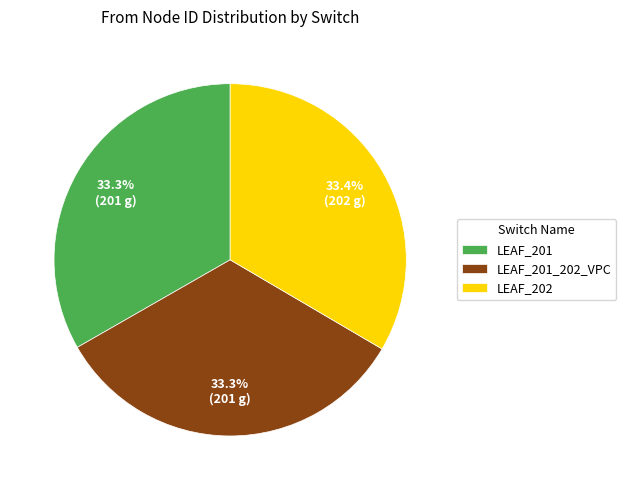

Is the sum of LEAF_202 and LEAF_201_202_VPC greater than half?

Yes